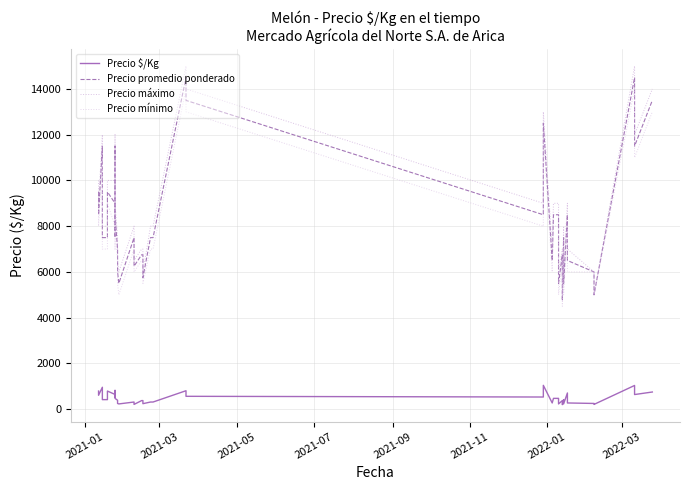

The value of Precio máximo at 36 is 1662. True or false?

False